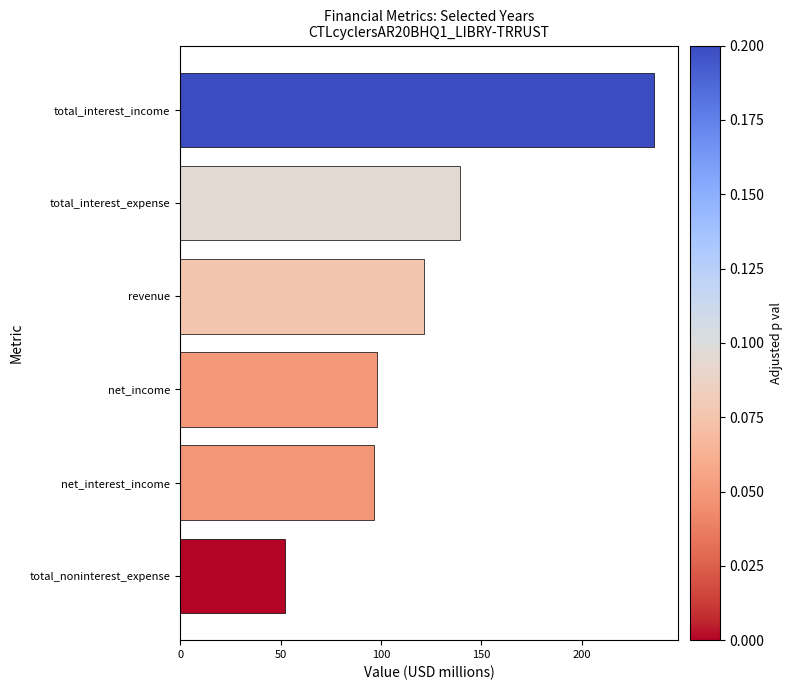

Between net_income and revenue, which is larger?

revenue